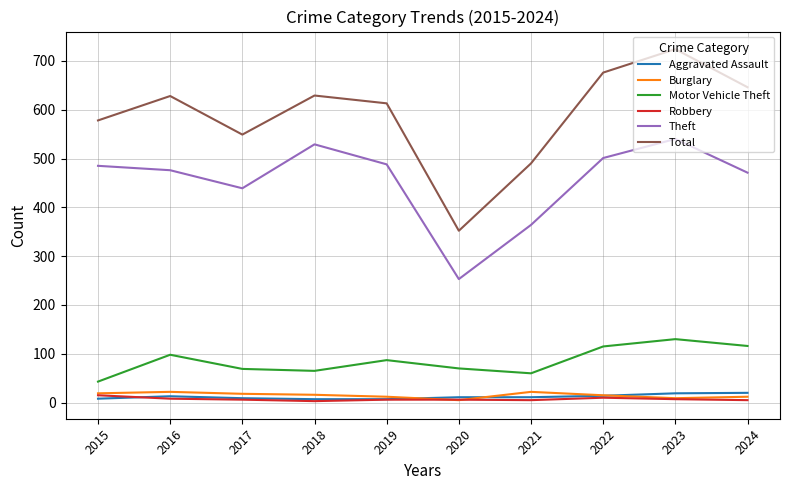

Which series has the largest total across all categories?

Total